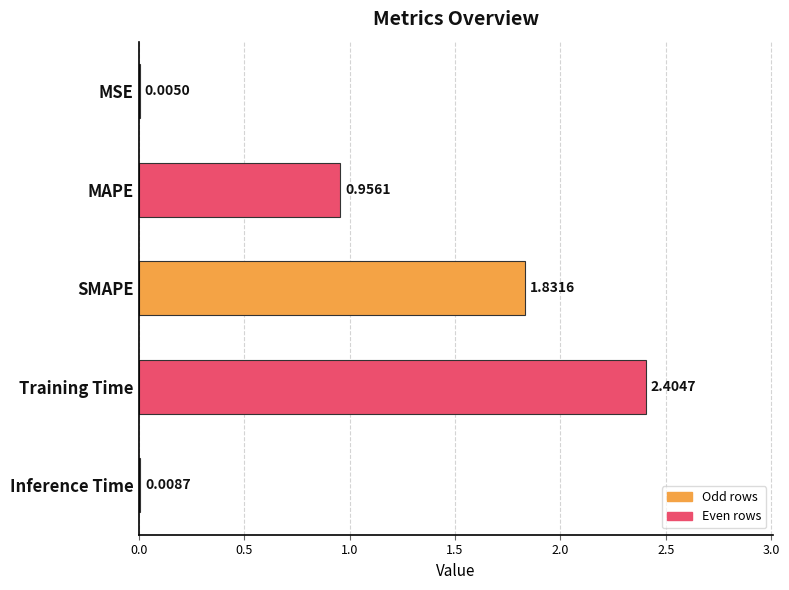

Where is the data nearest to the value 1?

MAPE